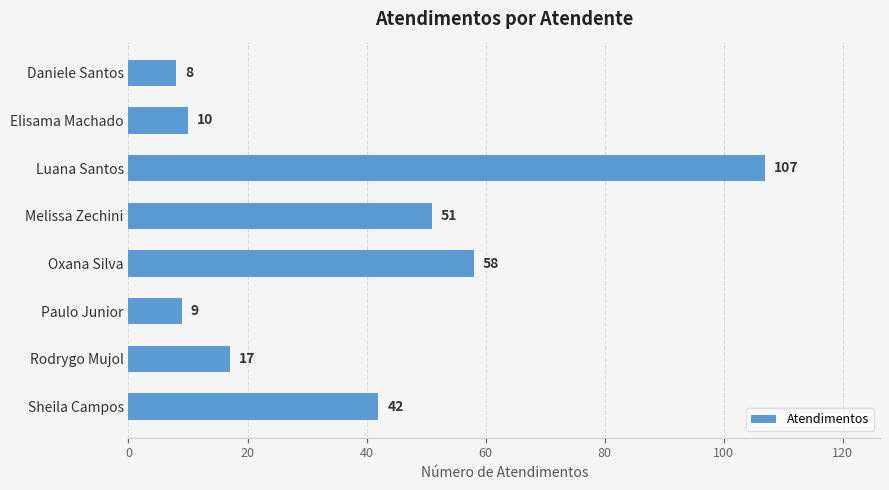

Where is the data nearest to the value 57?

Oxana Silva